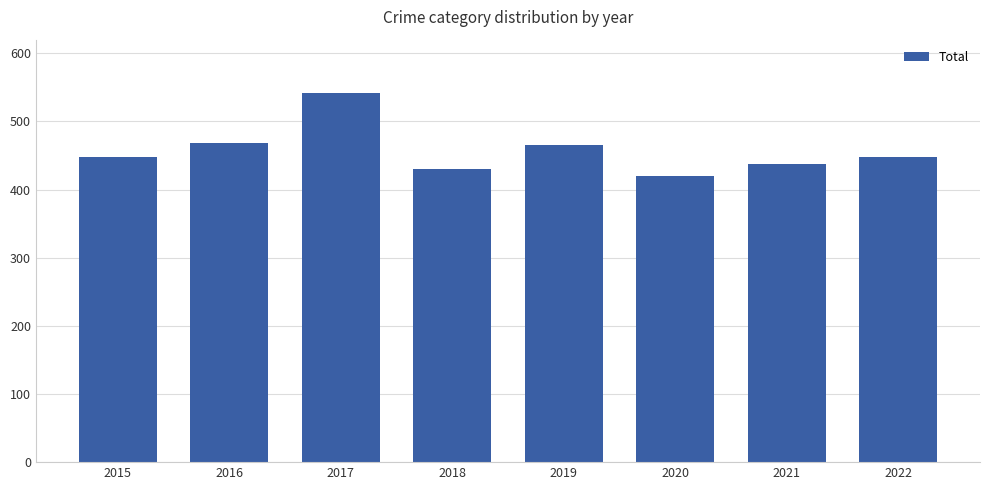

What is the approximate value at 2022?

448